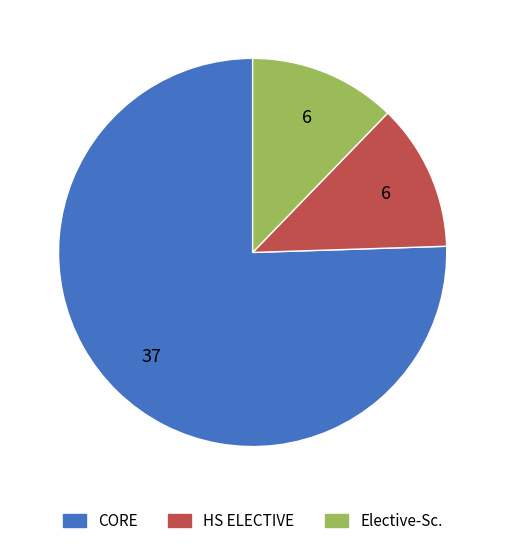

Is there a majority slice in this chart?

Yes